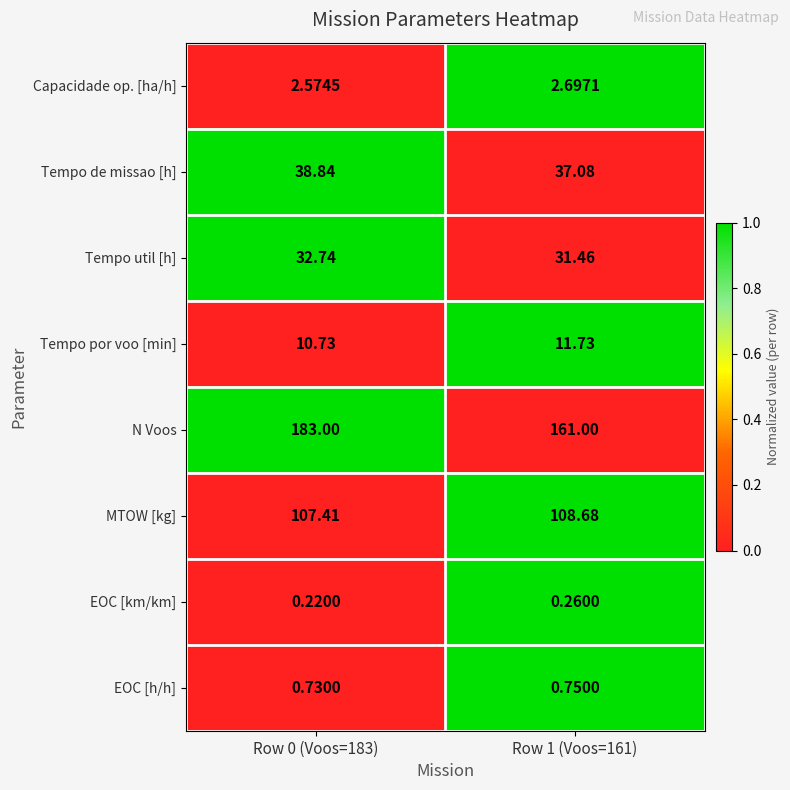

Rank the series at Row 0 (Voos=183) from highest to lowest value.

N Voos, MTOW [kg], Tempo de missao [h], Tempo util [h], Tempo por voo [min], Capacidade op. [ha/h], EOC [h/h], EOC [km/km]